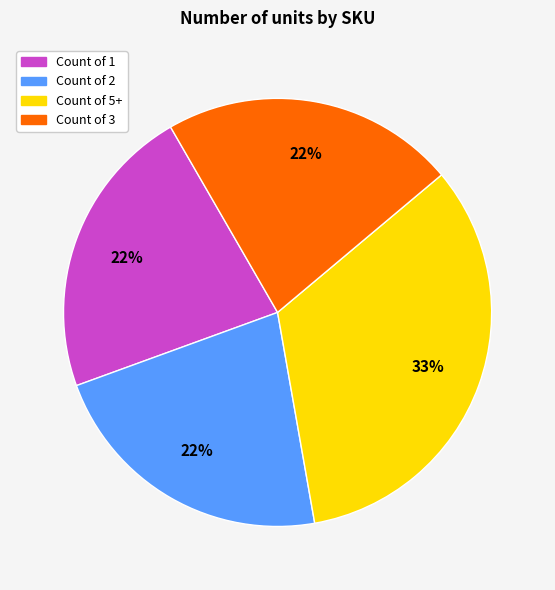

Does Count of 3 account for over 50% of the chart?

No